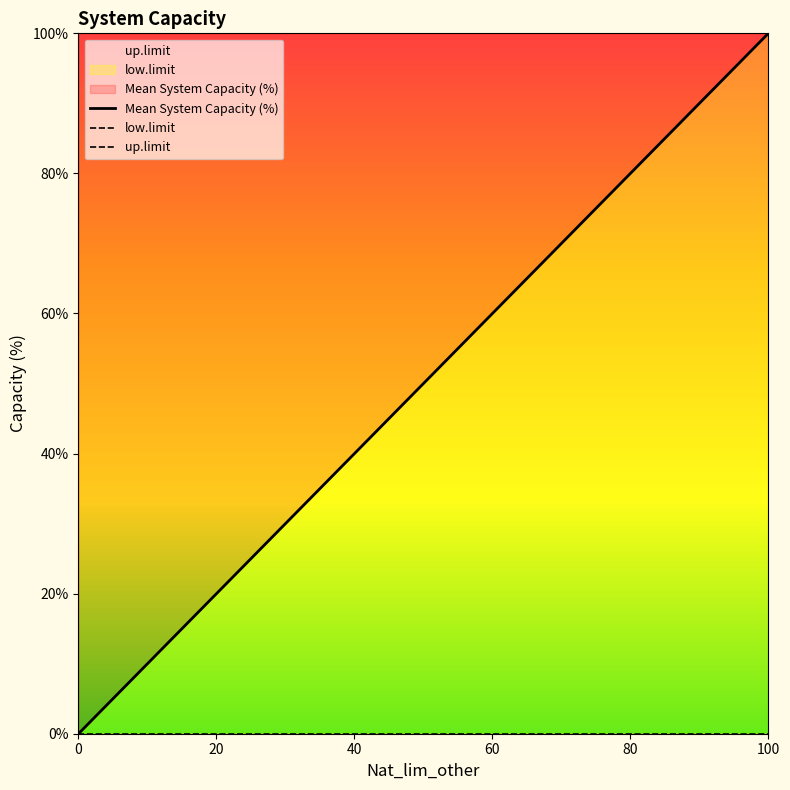

Reading left to right, transcribe all the data shown in this chart.

Mean System Capacity (%): 0	20	40	60	80	100
low.limit: 0	0	0	0	0	0
up.limit: 100	100	100	100	100	100